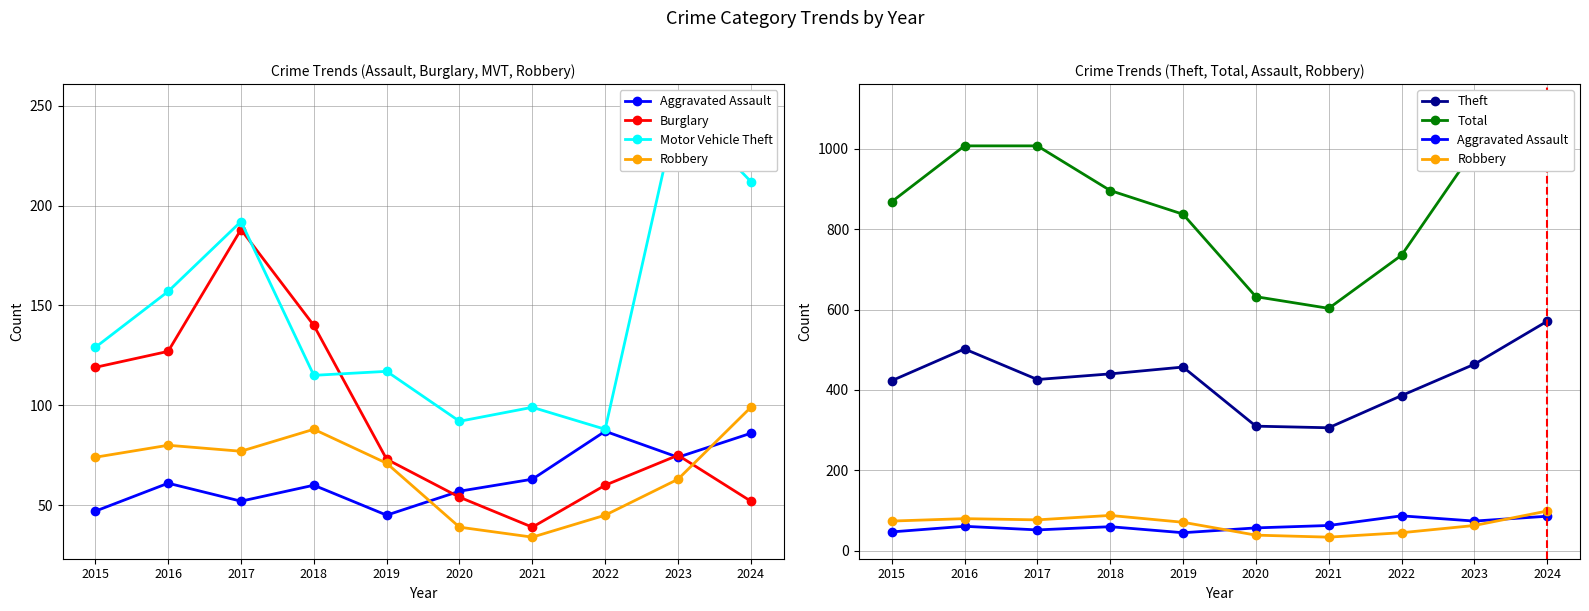

What is the sum of the Burglary values at 2020 and 2021?

93